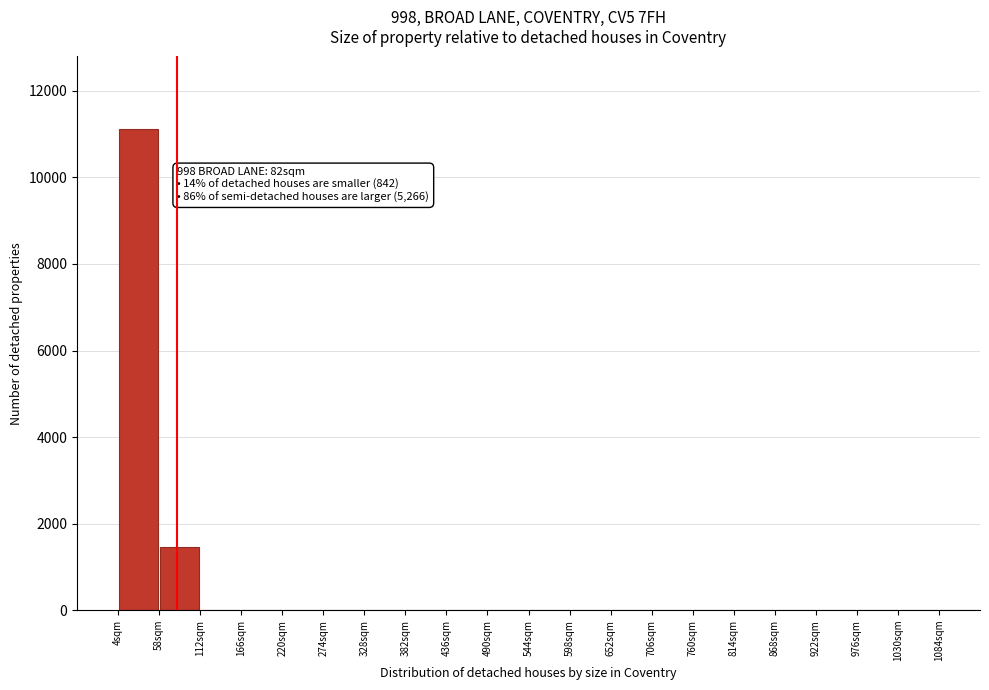

Over which range of the x-axis is the bar tallest?

4 to 58